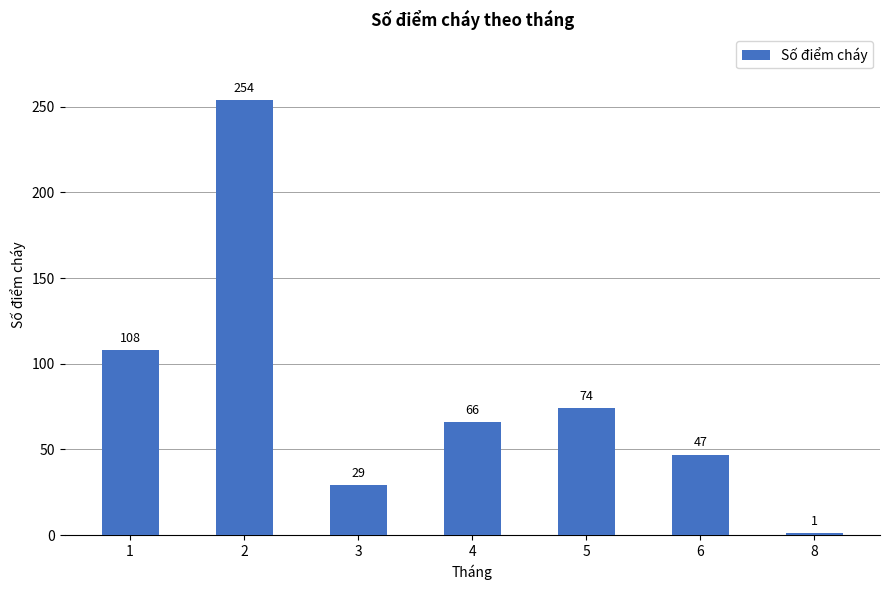

Approximately how many times larger is the value at 1 compared to 5?

1.5